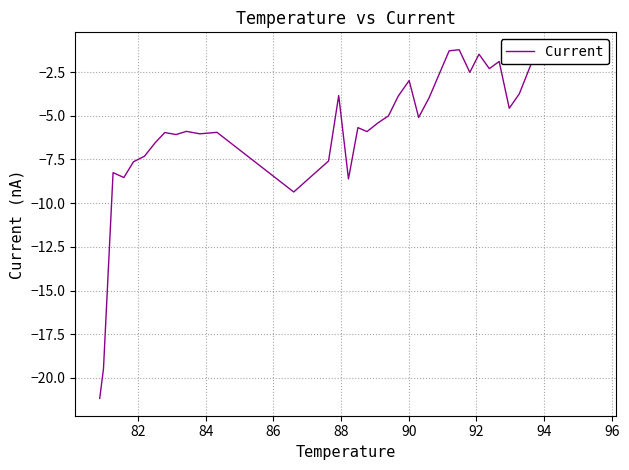

What is the maximum value shown in the chart?

-1.2